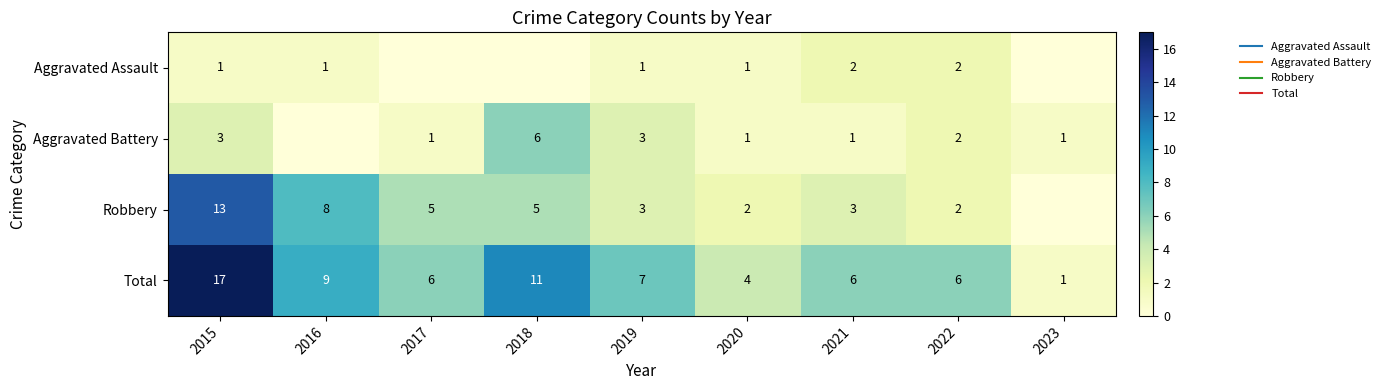

How many data points in Robbery are above 3?

4